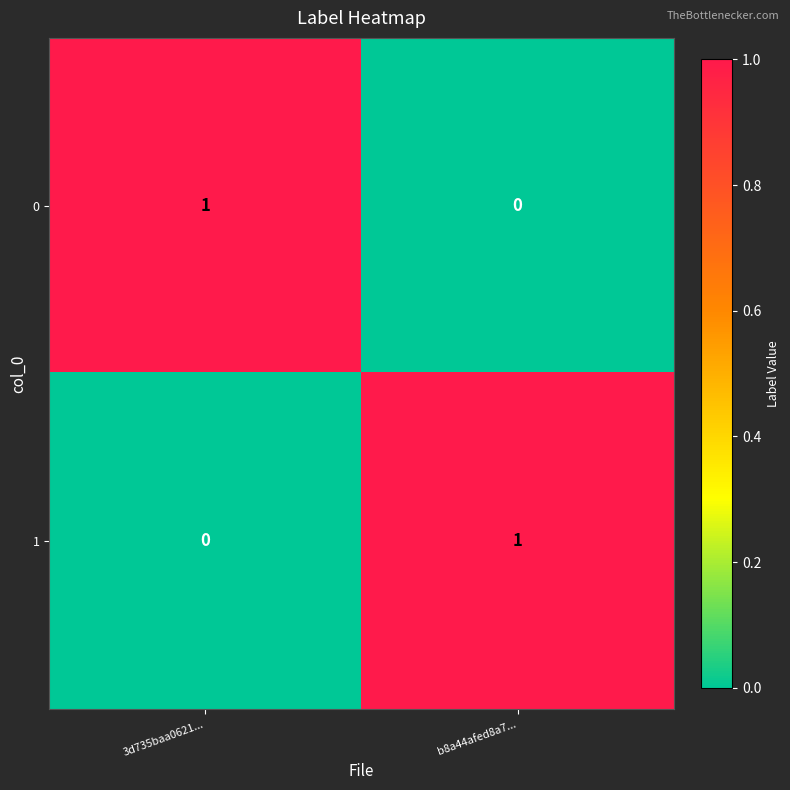

What is the difference between the highest and lowest values at 3d735baa0621...?

1